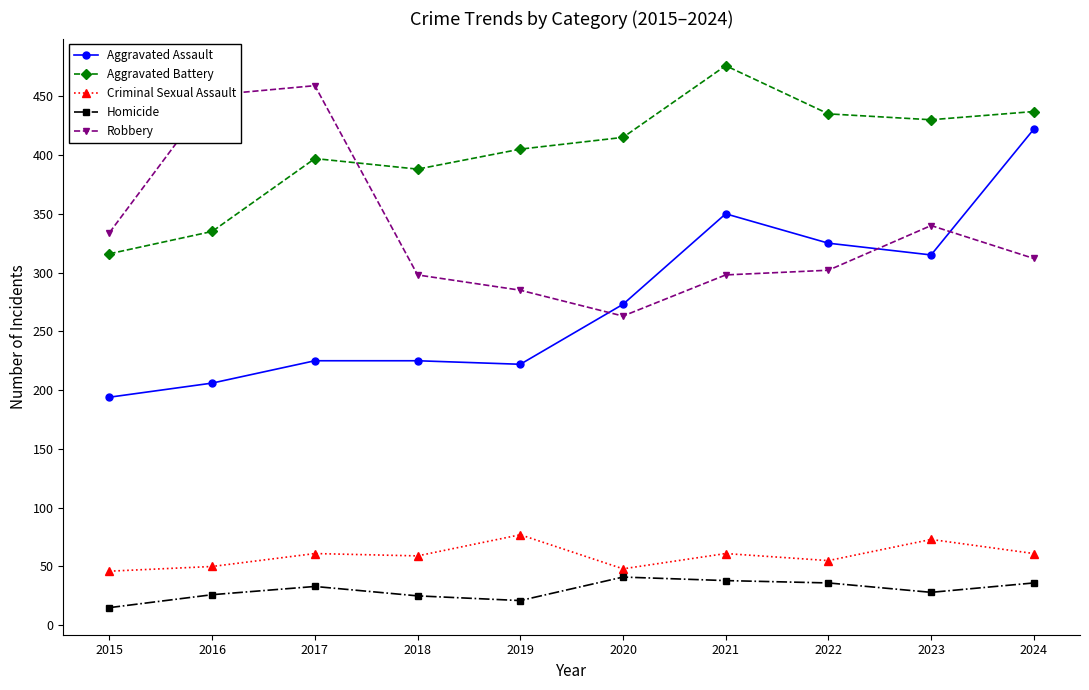

Is the value of Aggravated Assault at 2019 greater than the value of Aggravated Battery at 2021?

No